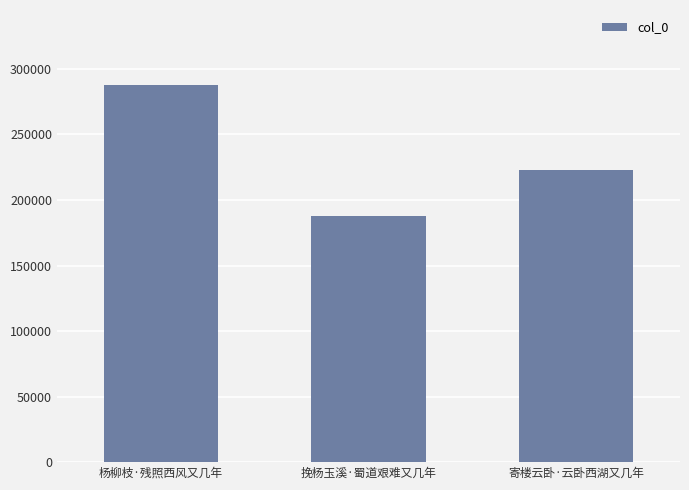

The value at 寄楼云卧·云卧西湖又几年 is 321272. True or false?

False